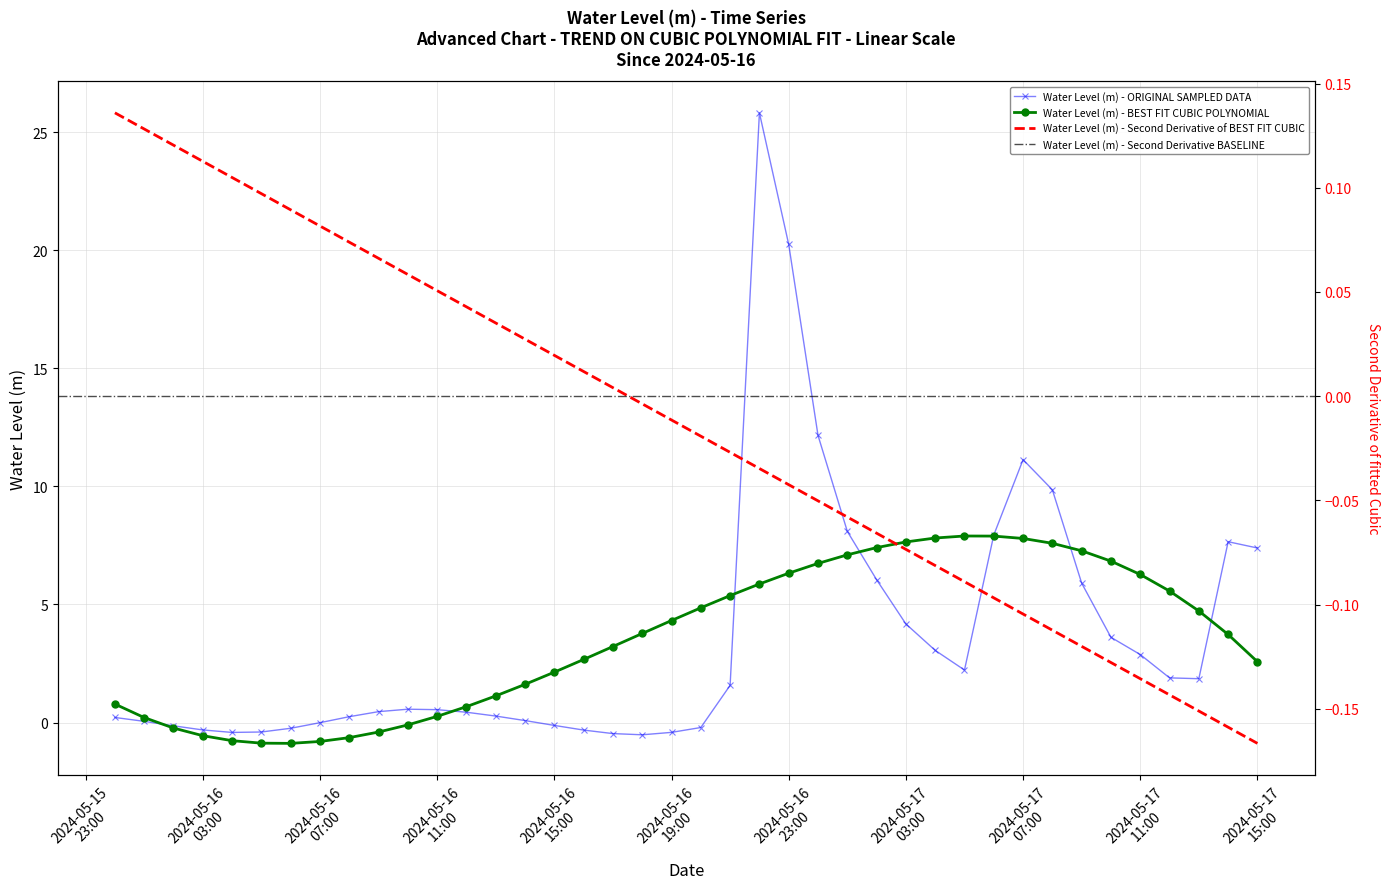

Where is the first local maximum?

2024-05-16 10:00:00